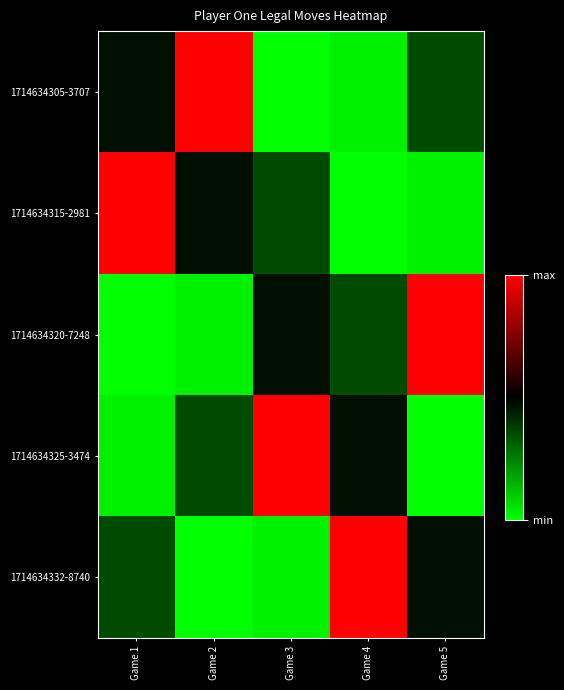

How many series are shown in this chart?

5